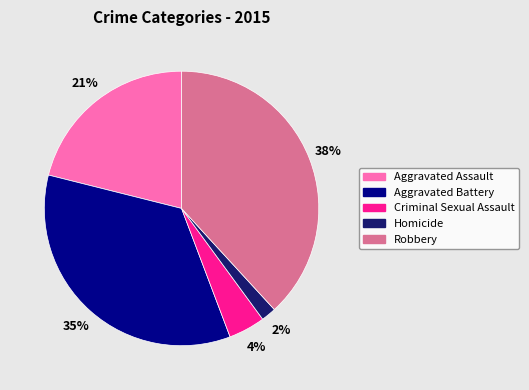

To the nearest percent, what is the difference between the largest and smallest slice percentages?

36%